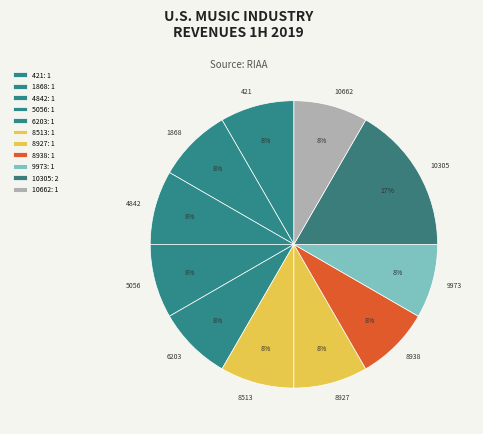

What percentage is the 8513 slice, to the nearest percent?

8%